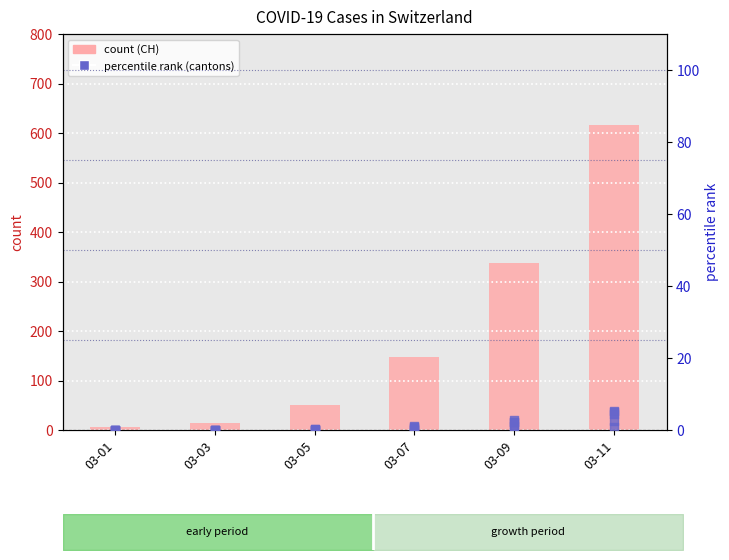

Which series has the largest Y range (max minus min)?

count (CH)